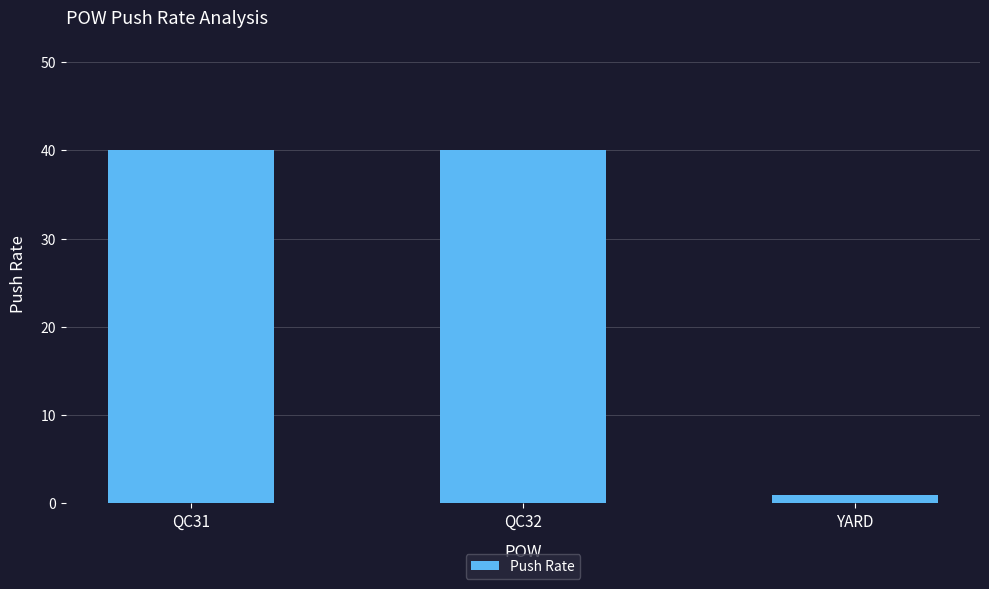

Is it true that the value at QC32 is 40?

True